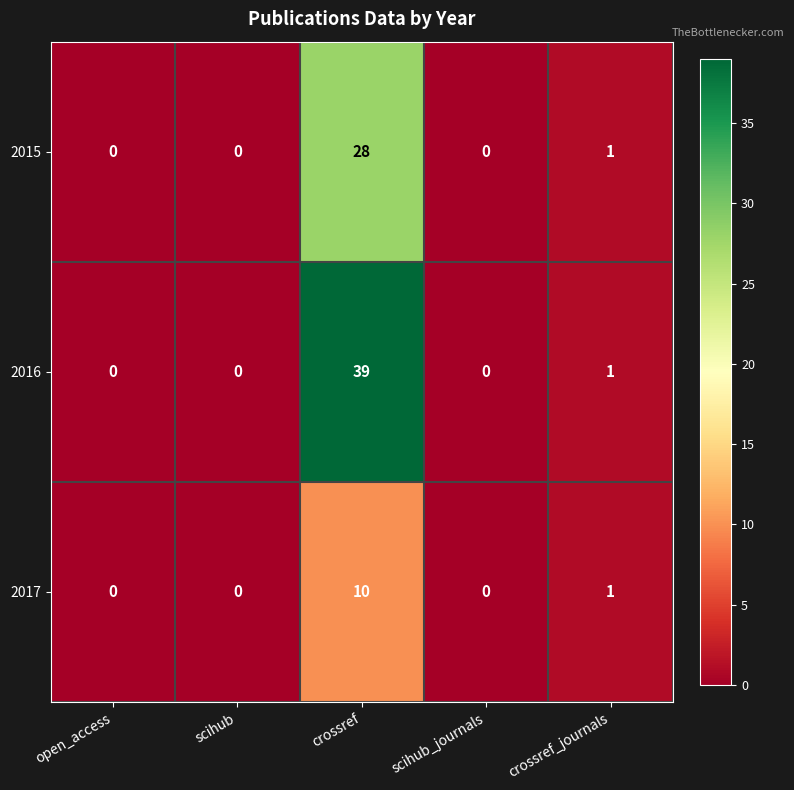

Which series has the widest spread of values?

2016